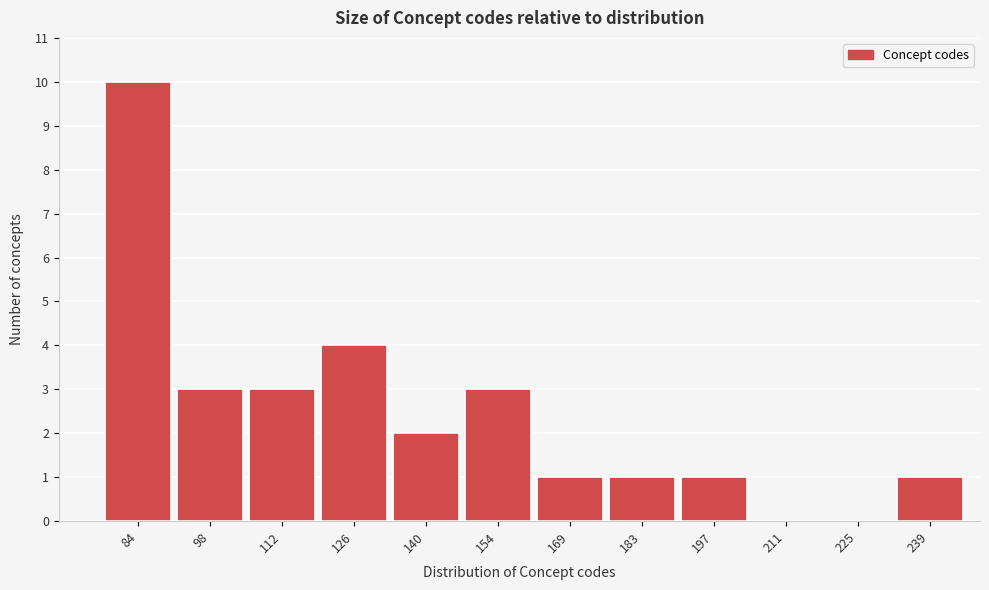

Reading right to left, list all the values displayed in this chart.

239=1	225=0	211=0	197=1	183=1	169=1	154=3	140=2	126=4	112=3	98=3	84=10